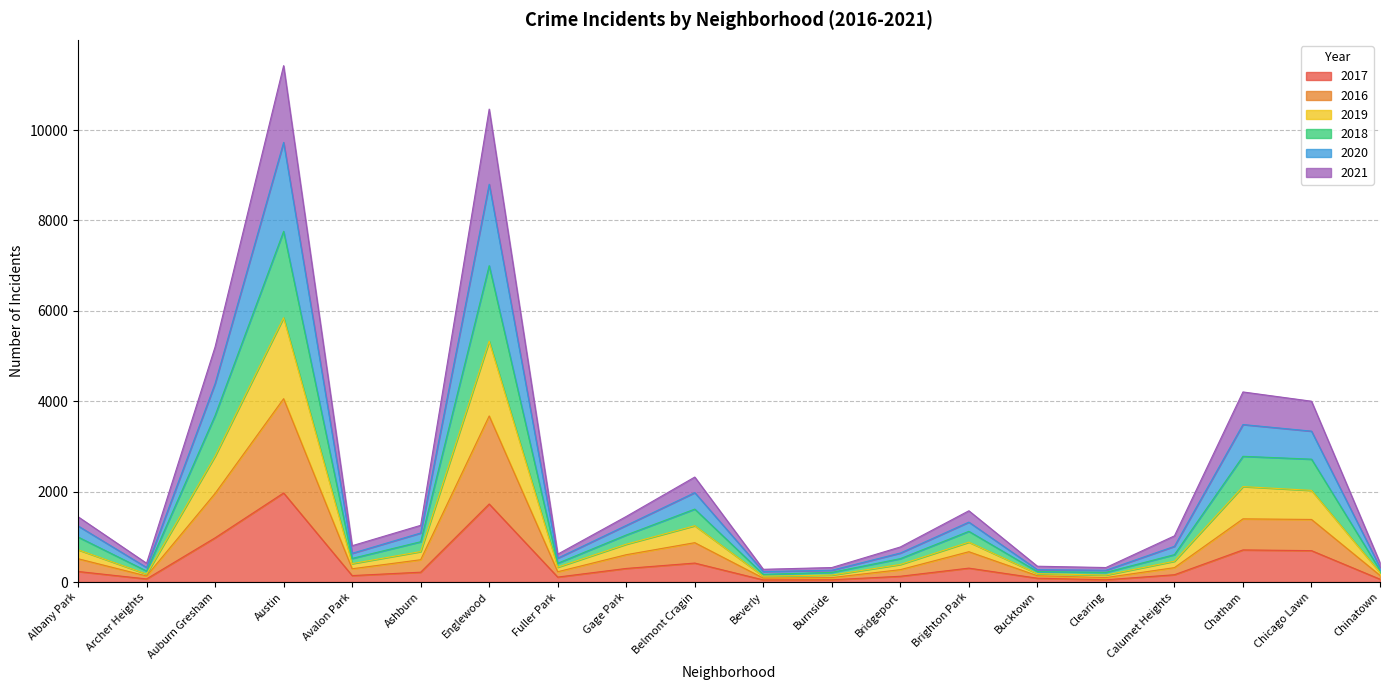

Does the chart display data point markers on the line(s)?

No